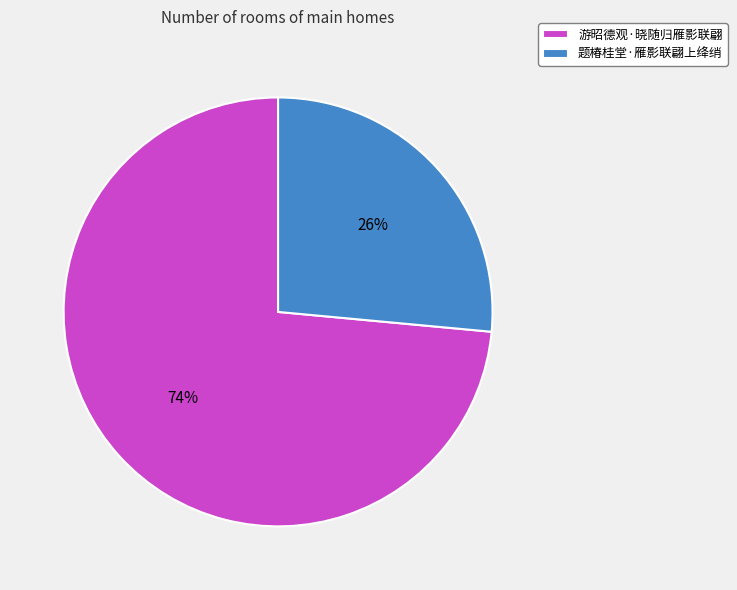

What percentage is the 游昭德观·晓随归雁影联翩 slice, to the nearest percent?

74%